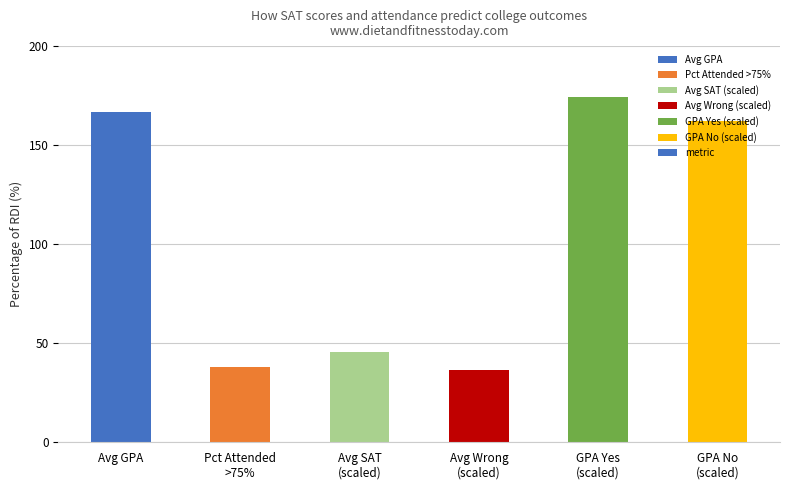

The chart shows a value of 45.7 at Avg SAT
(scaled). True or false?

True